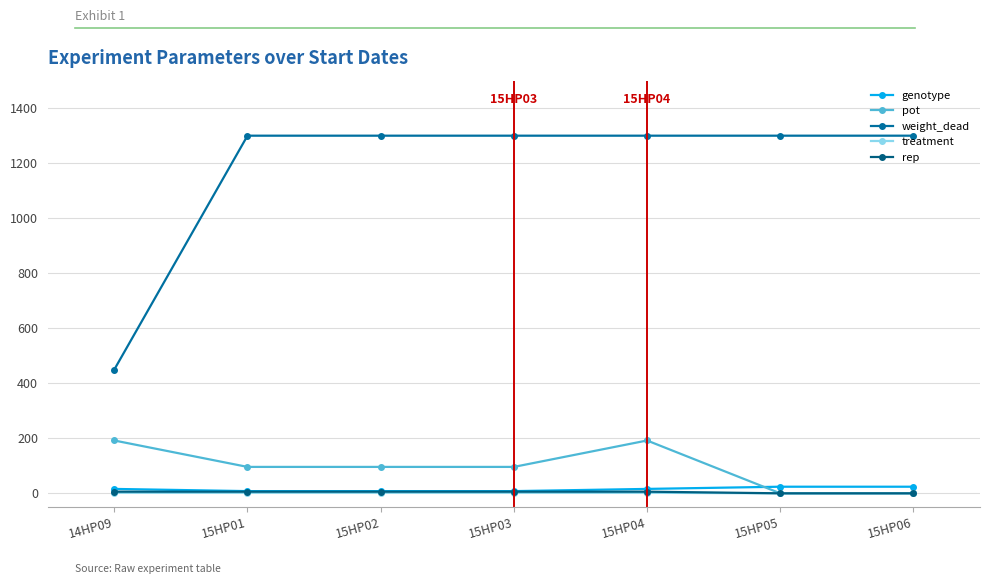

Rank the series at 15HP02 from lowest to highest value.

treatment, rep, genotype, pot, weight_dead